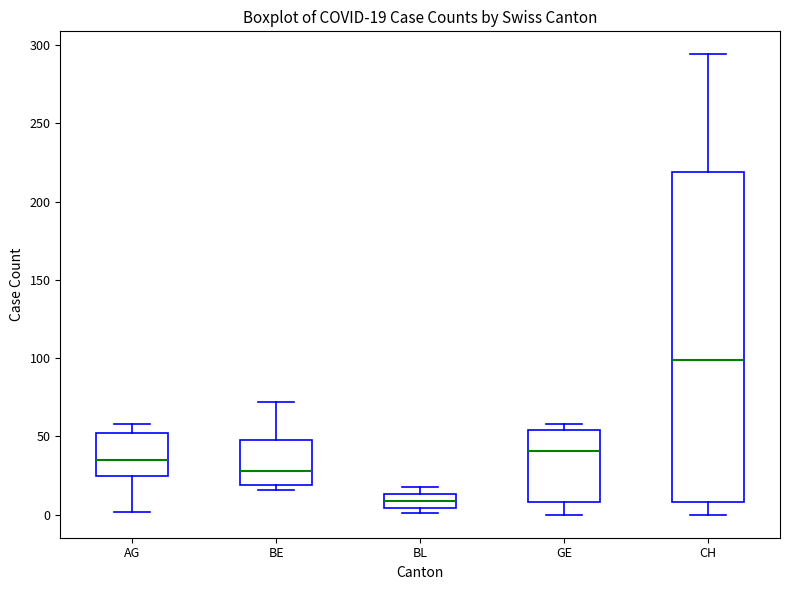

Which box's median line is the lowest?

BL